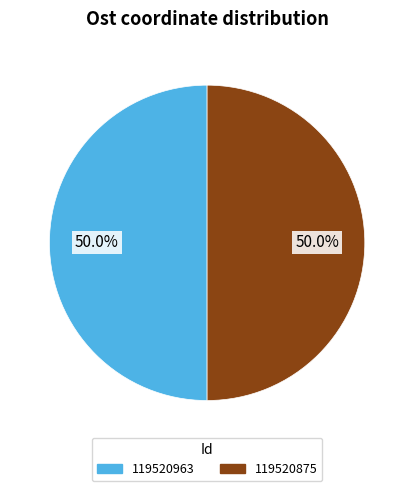

What is the ratio of the value at 119520963 to the value at 119520875?

1.0